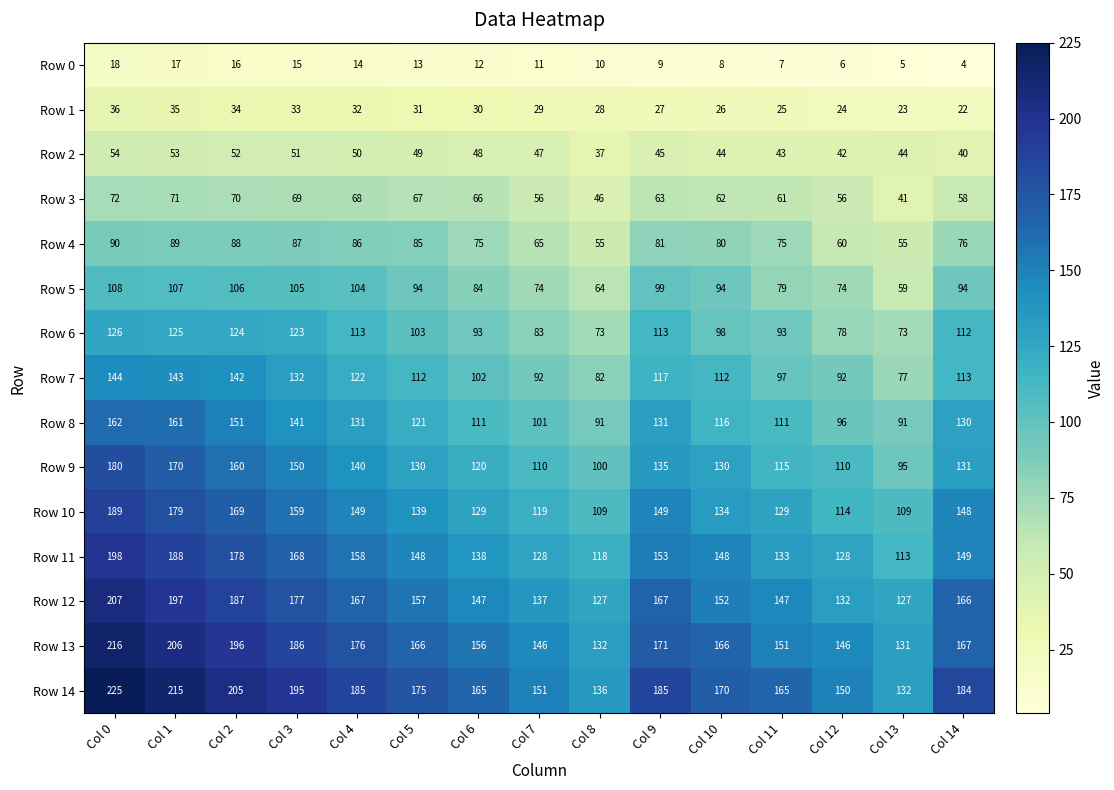

Count the number of data series in this chart.

15